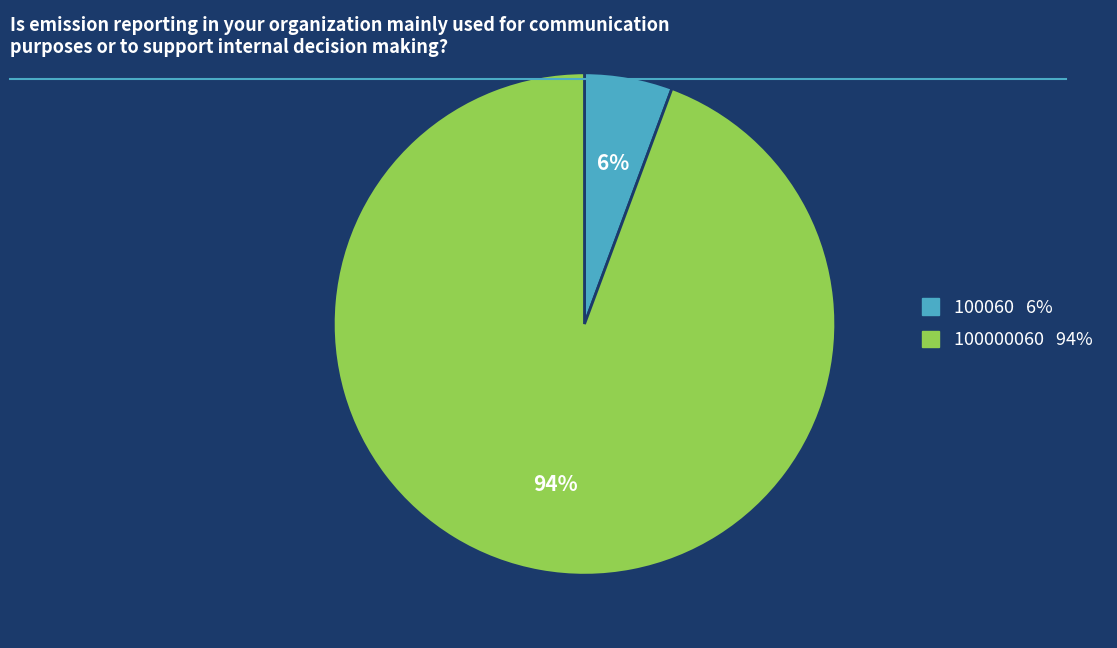

To the nearest percent, what is the average slice percentage?

50%